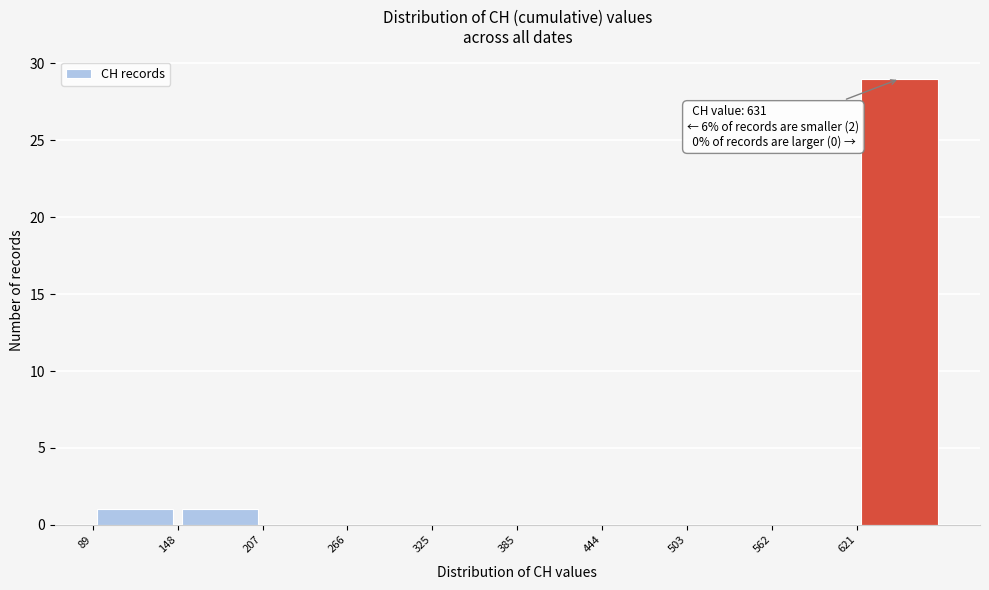

Over which range of the x-axis is the bar tallest?

620 to 680